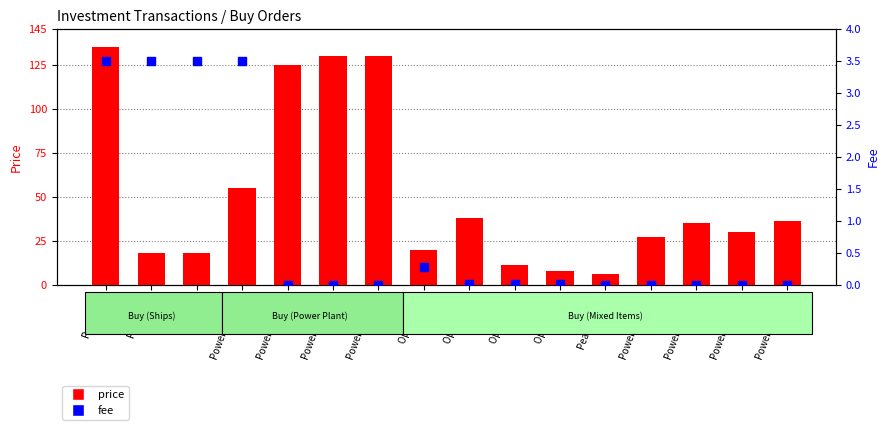

At how many categories does at least one series exceed 98?

4